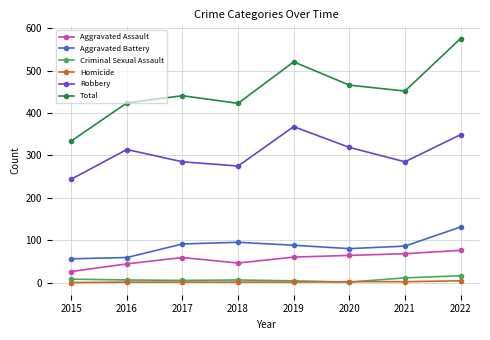

How many lines are shown in the chart?

6